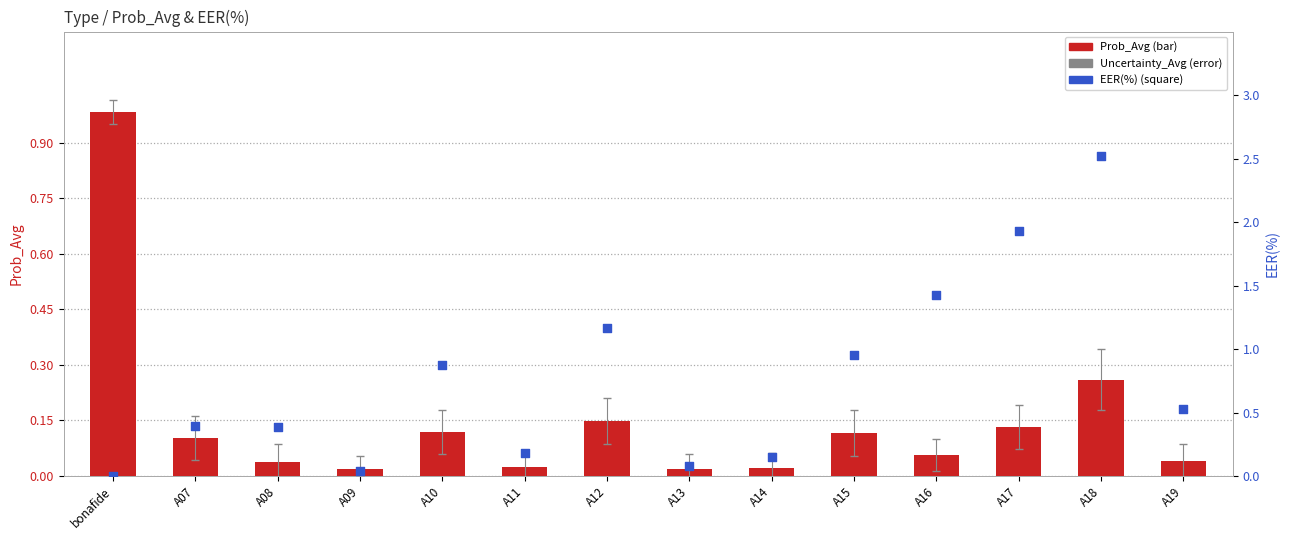

Which series has the largest Y range (max minus min)?

EER(%)